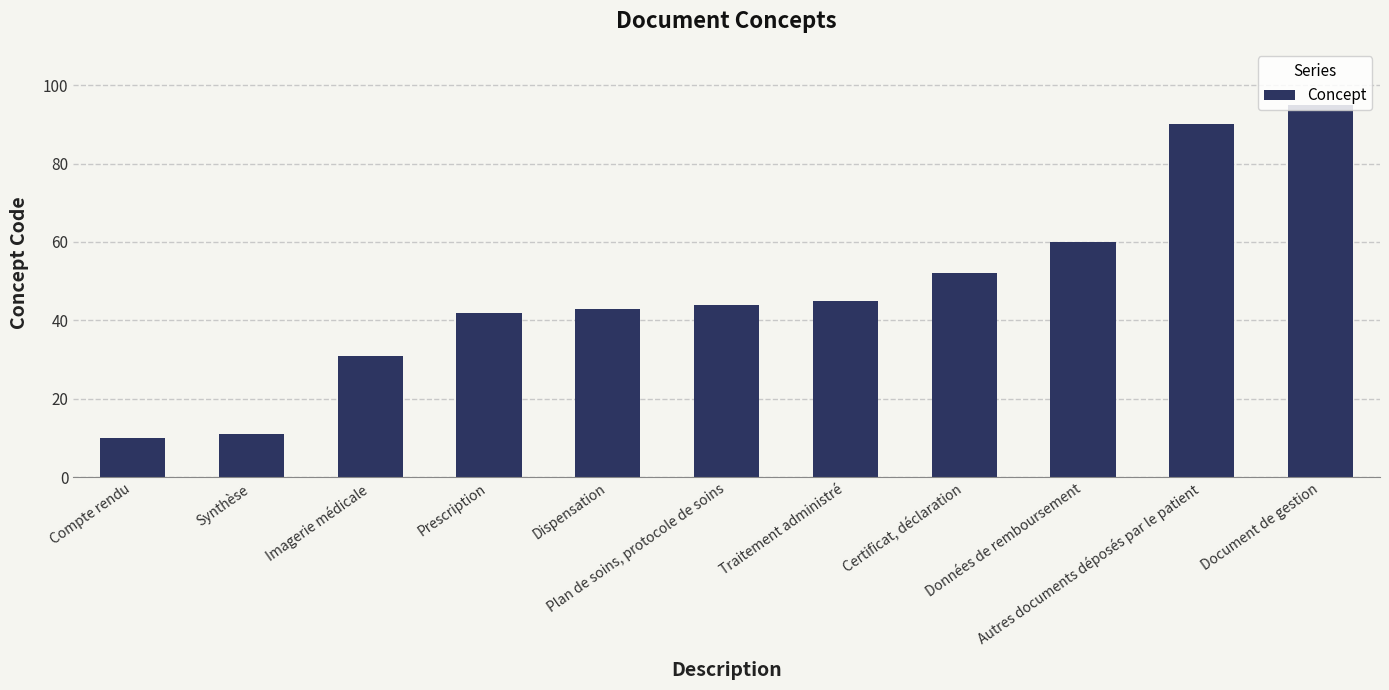

Reading right to left, extract all data points from this chart.

Document de gestion=95	Autres documents déposés par le patient=90	Données de remboursement=60	Certificat, déclaration=52	Traitement administré=45	Plan de soins, protocole de soins=44	Dispensation=43	Prescription=42	Imagerie médicale=31	Synthèse=11	Compte rendu=10